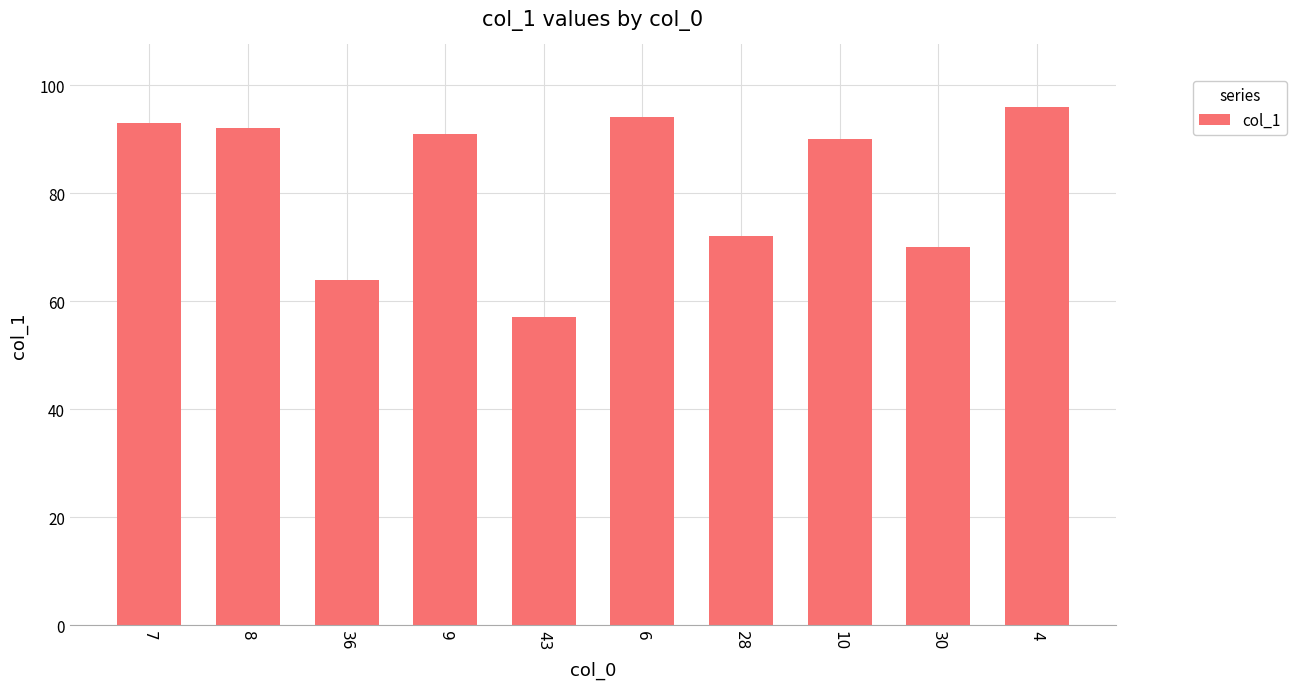

Count the number of data series in this chart.

1